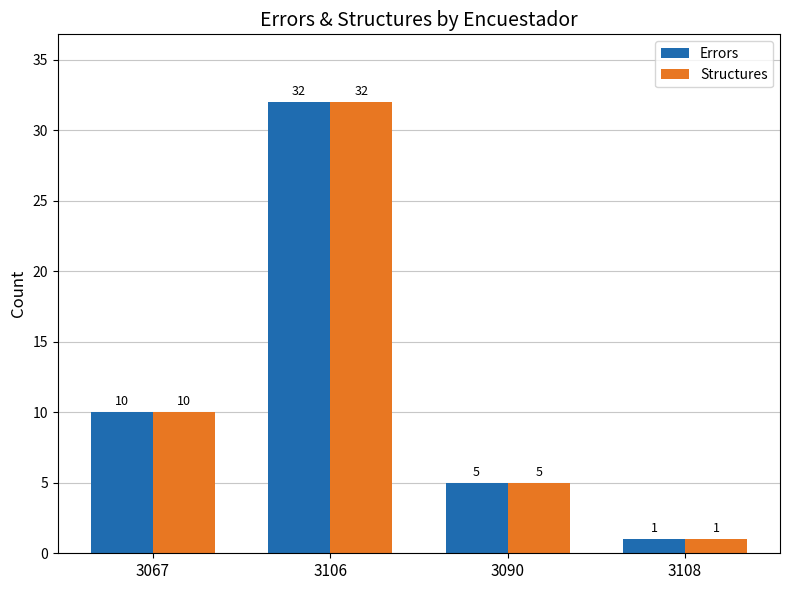

Is the value of Errors at 3090 greater than the value of Structures at 3108?

Yes